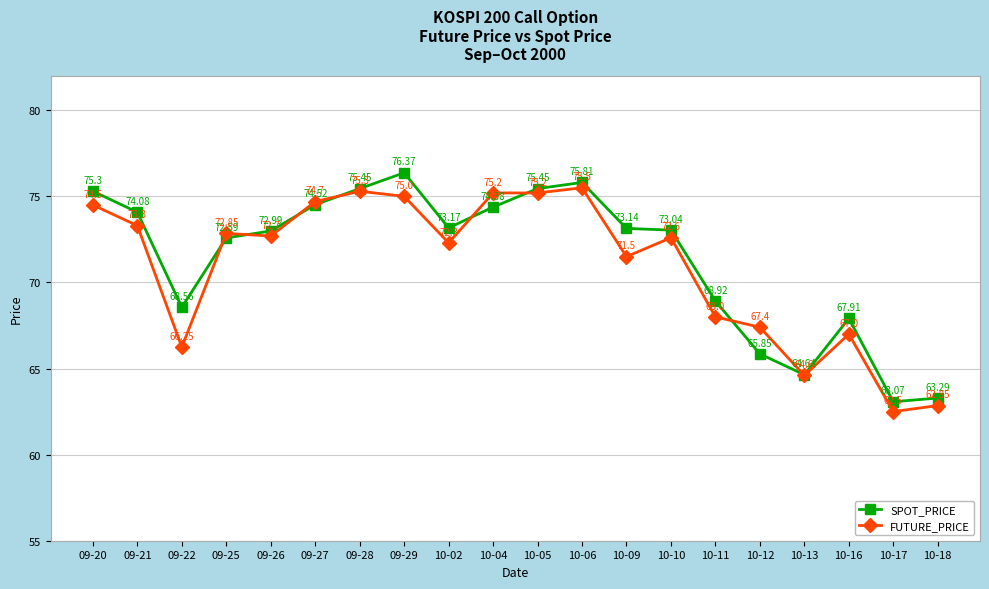

Which series has the largest range (max minus min)?

SPOT_PRICE